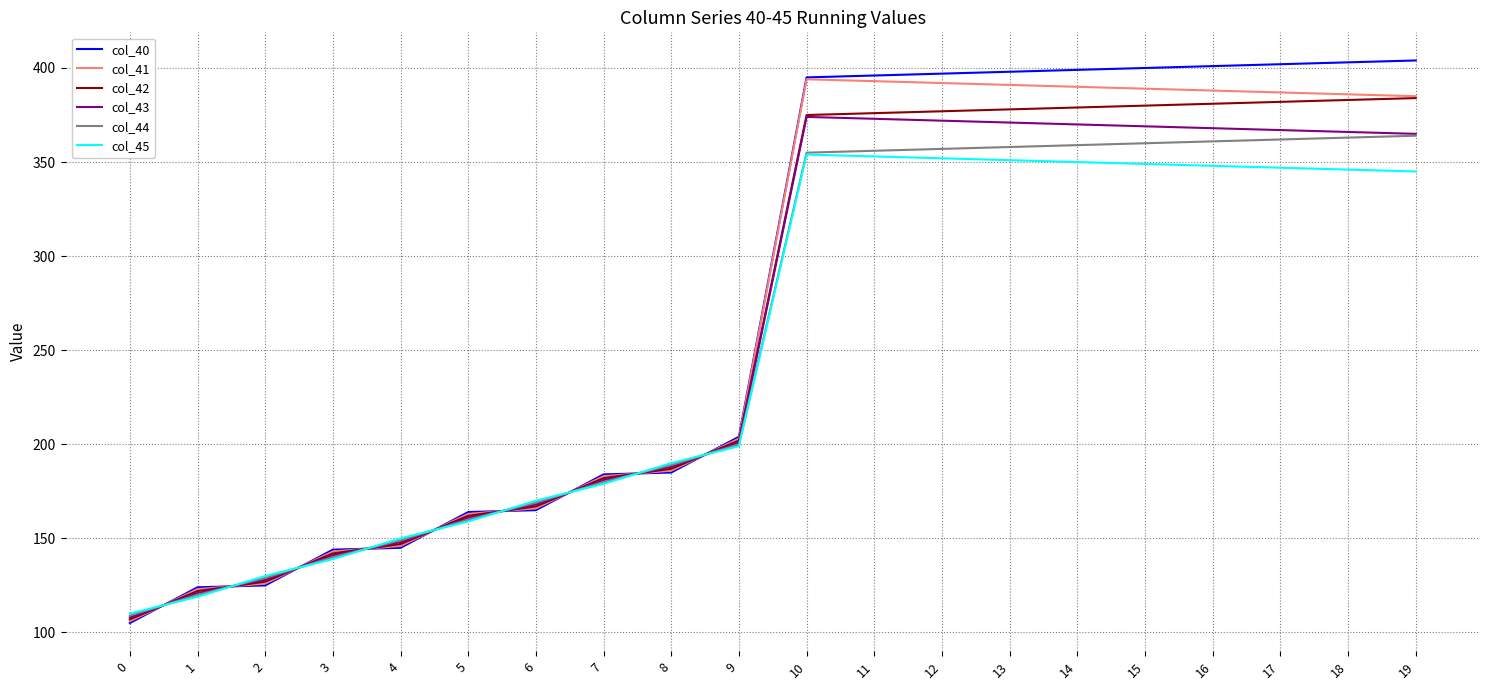

Which series has the largest range (max minus min)?

col_40